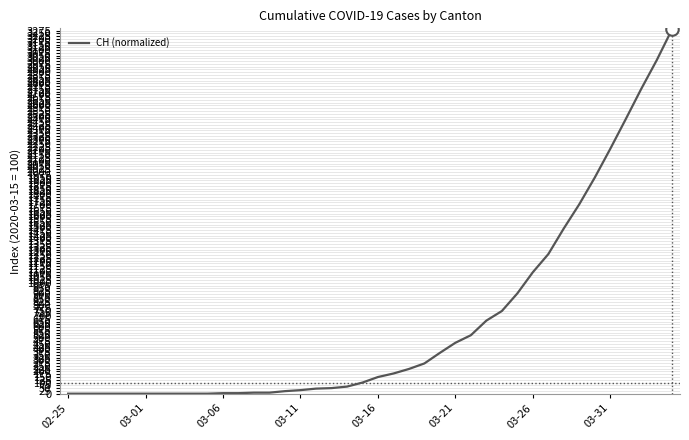

What is the maximum value shown in the chart?

3290.9